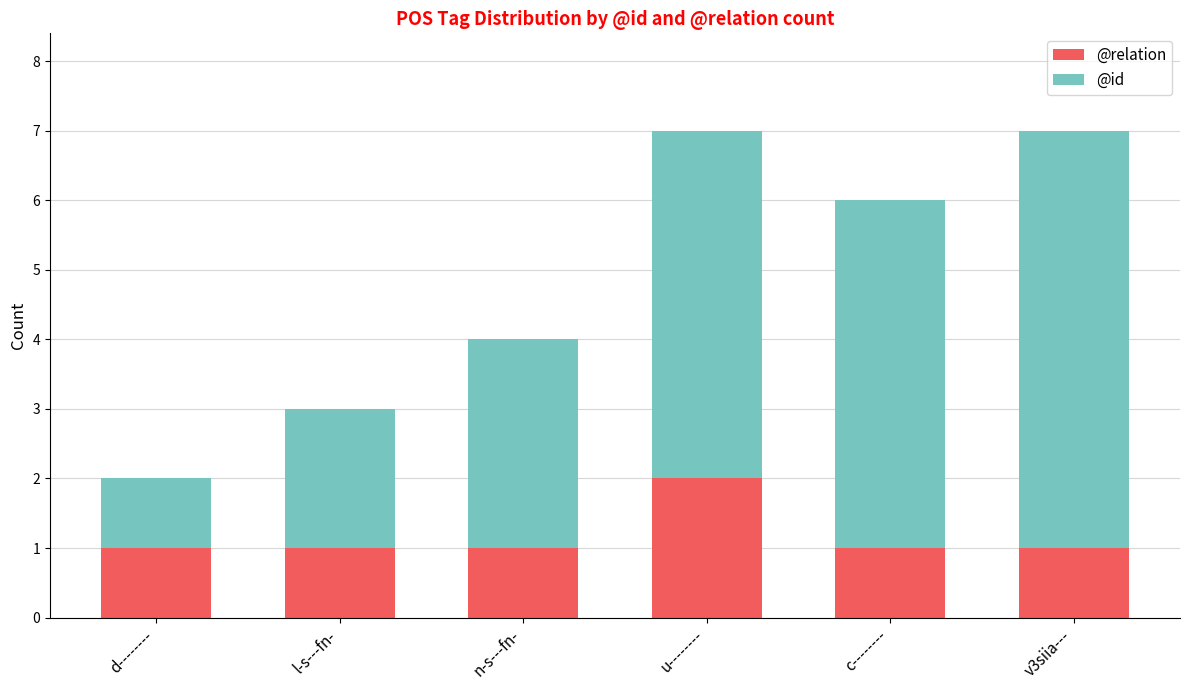

The @relation series shows 1 at d--------. True or false?

True